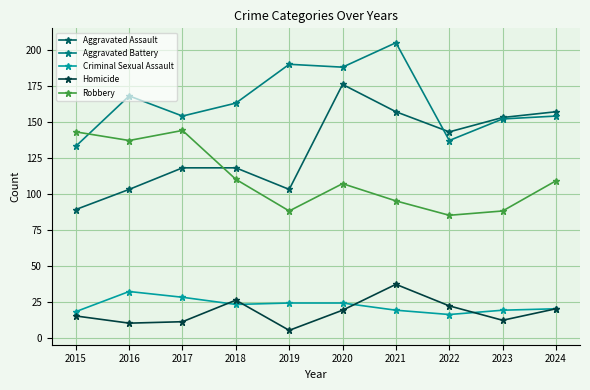

What is the highest value of the Robbery series?

144